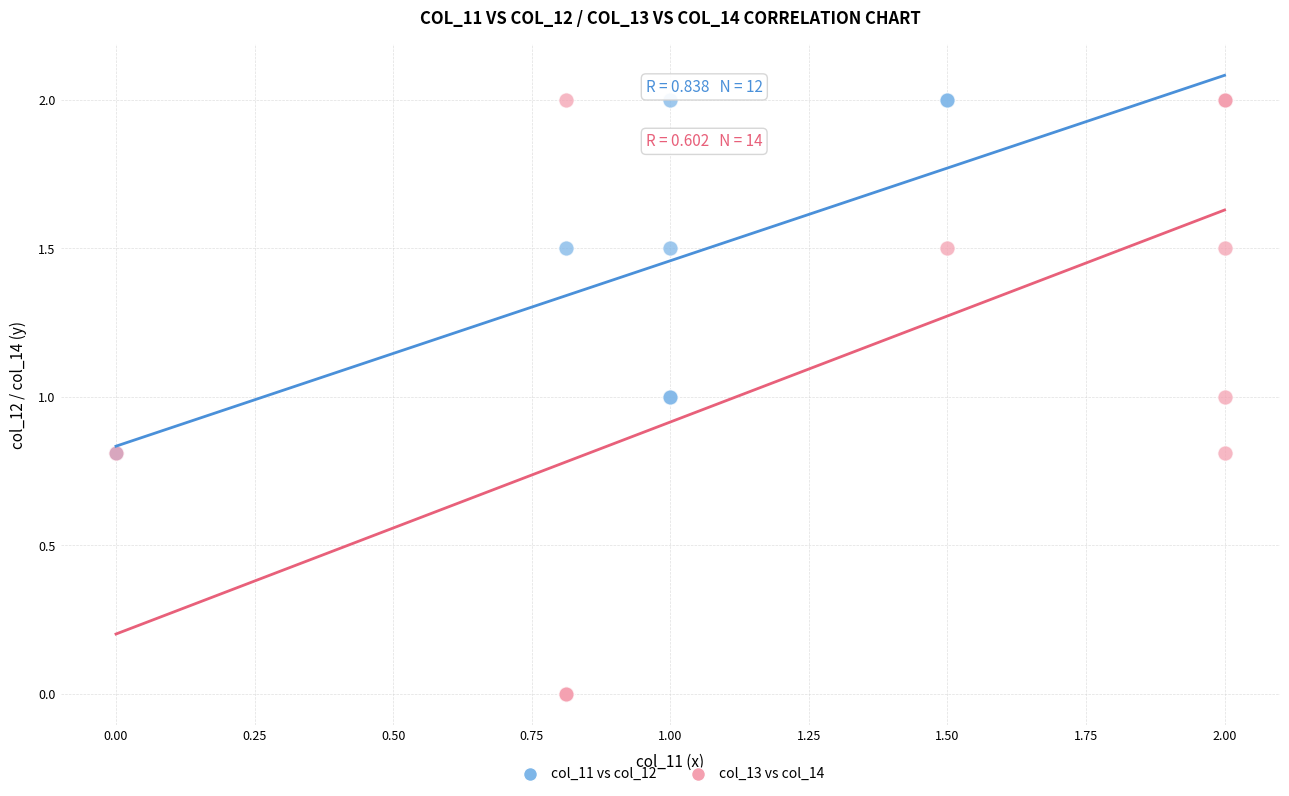

Which series reaches the minimum Y coordinate?

col_13 vs col_14